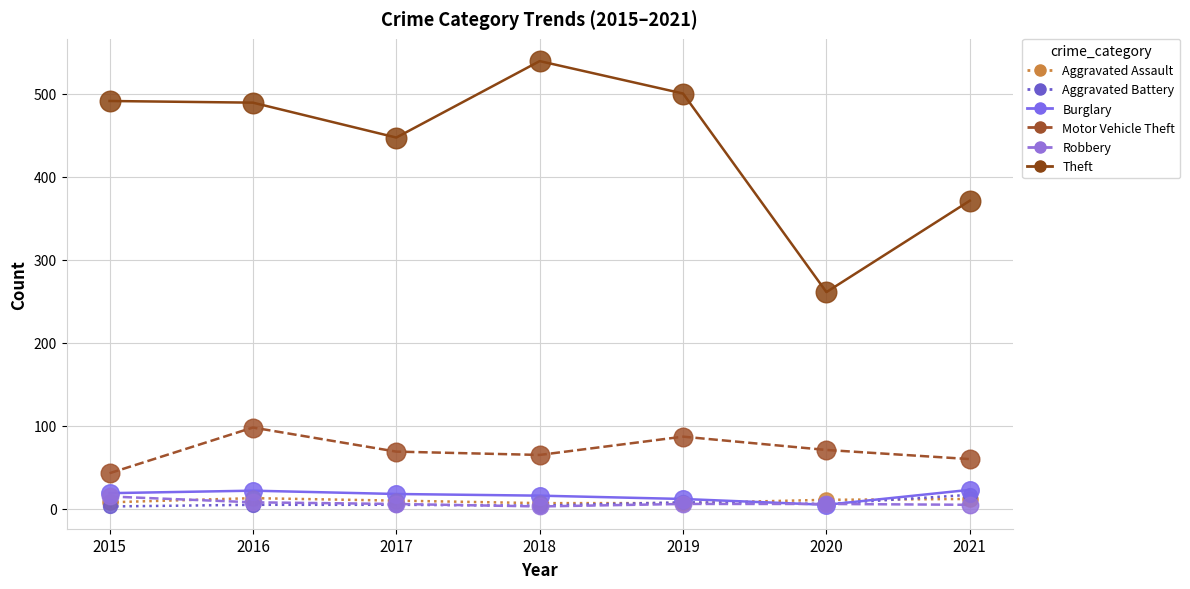

Which series has the widest spread of values?

Theft